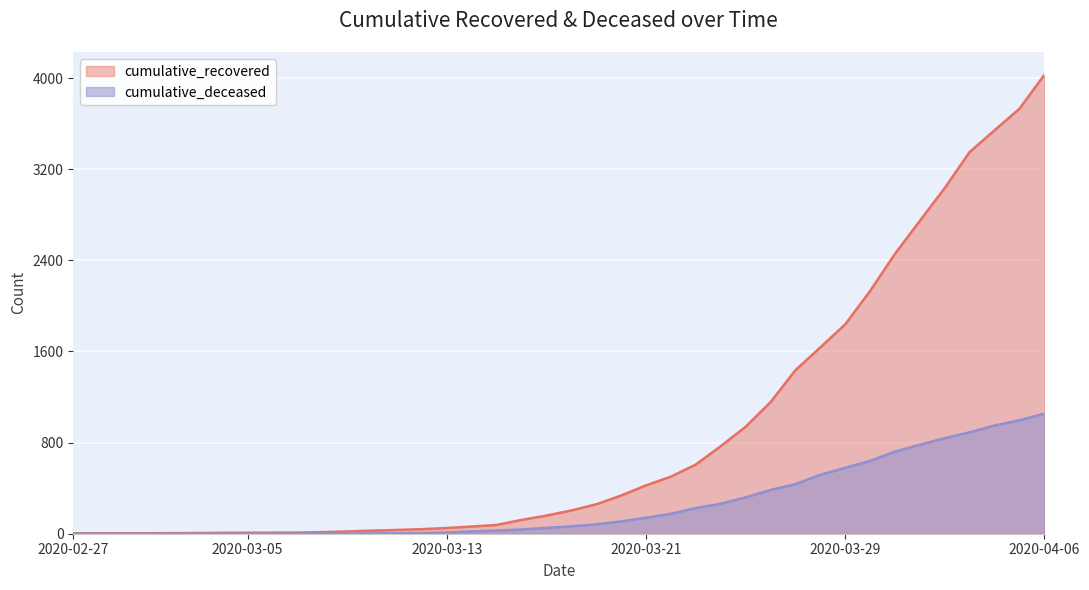

At which label does cumulative_deceased first exceed 65?

2020-03-19